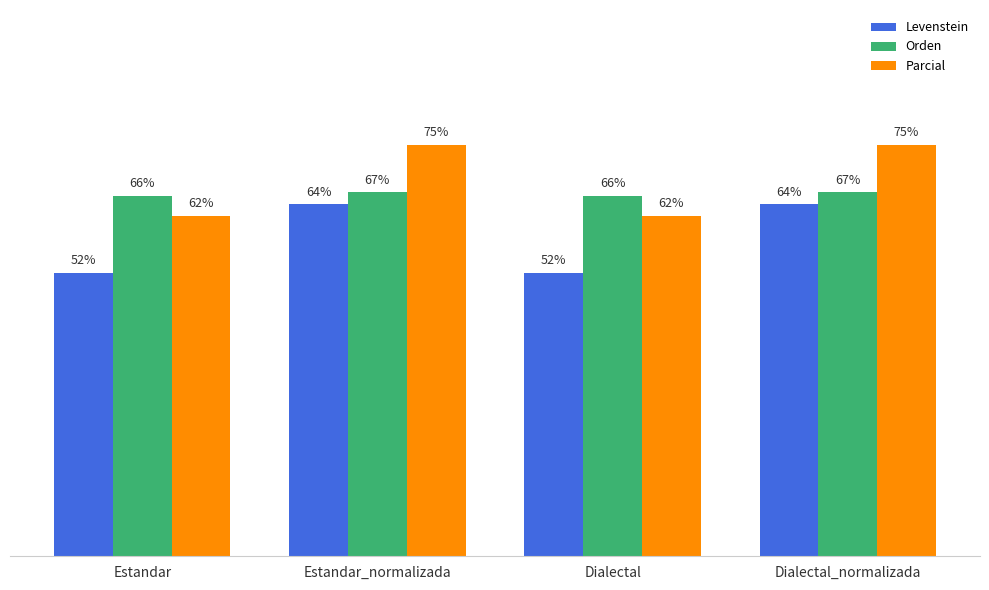

Which series has the largest total across all categories?

Parcial